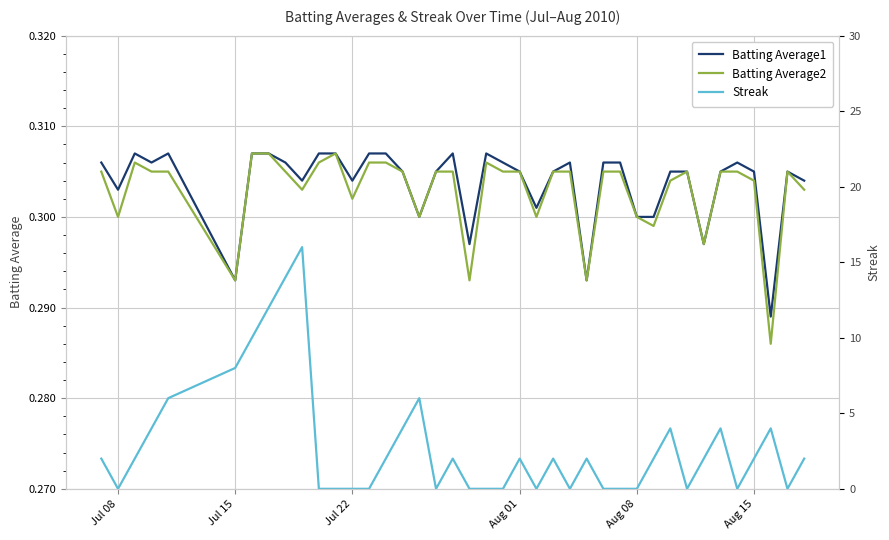

What is the difference between the maximum and minimum values in the Streak series?

16.0